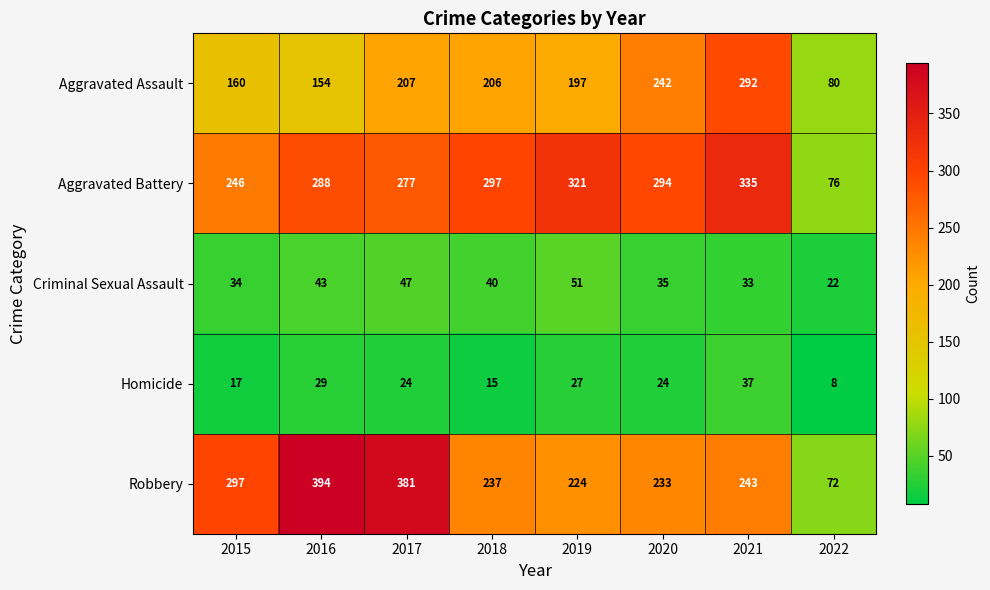

Which series has the widest spread of values?

Robbery